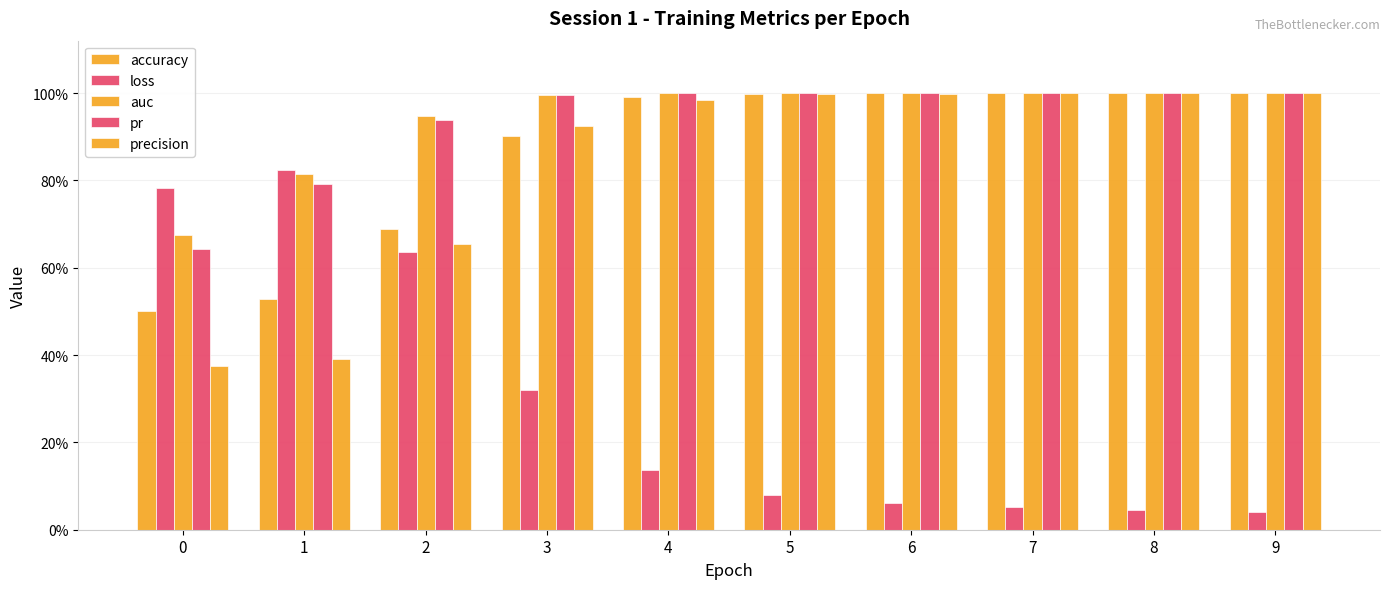

List the labels in order of loss value, smallest first.

9, 8, 7, 6, 5, 4, 3, 2, 0, 1